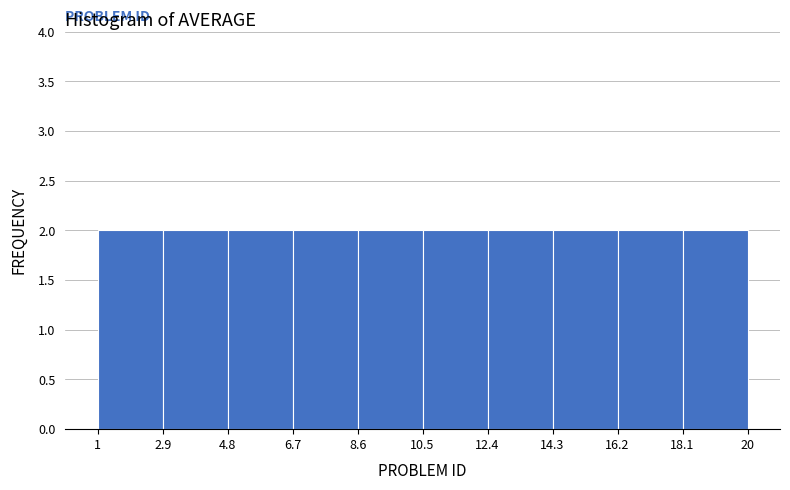

Reading left to right, list every bar in this chart as the range it spans on the x-axis followed by its height. The values are not printed on the chart, so give them approximately, as read against the axis.

1 to 2.9: 2
2.9 to 4.8: 2
4.8 to 6.7: 2
6.7 to 8.6: 2
8.6 to 10.5: 2
10.5 to 12.4: 2
12.4 to 14.3: 2
14.3 to 16.2: 2
16.2 to 18.1: 2
18.1 to 20: 2